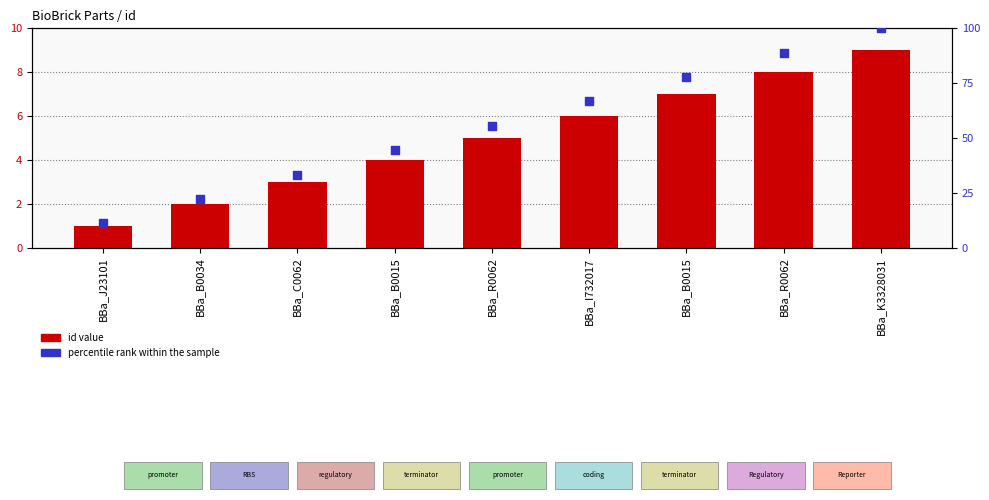

Which series has the widest spread of Y values?

percentile rank within the sample